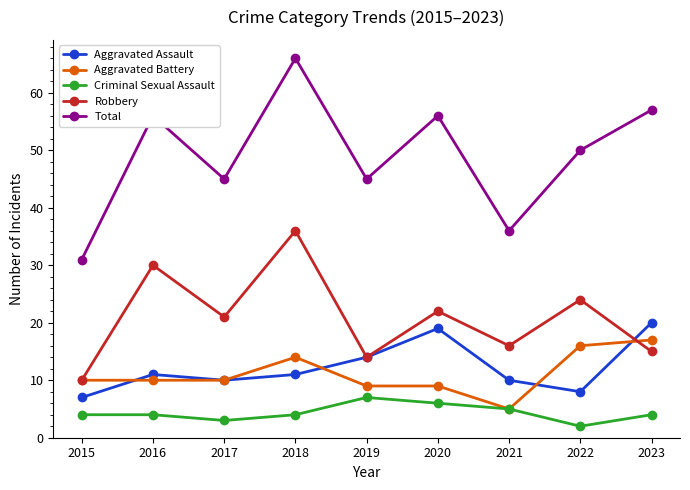

Between 2015 and 2020, which series saw the biggest shift?

Total